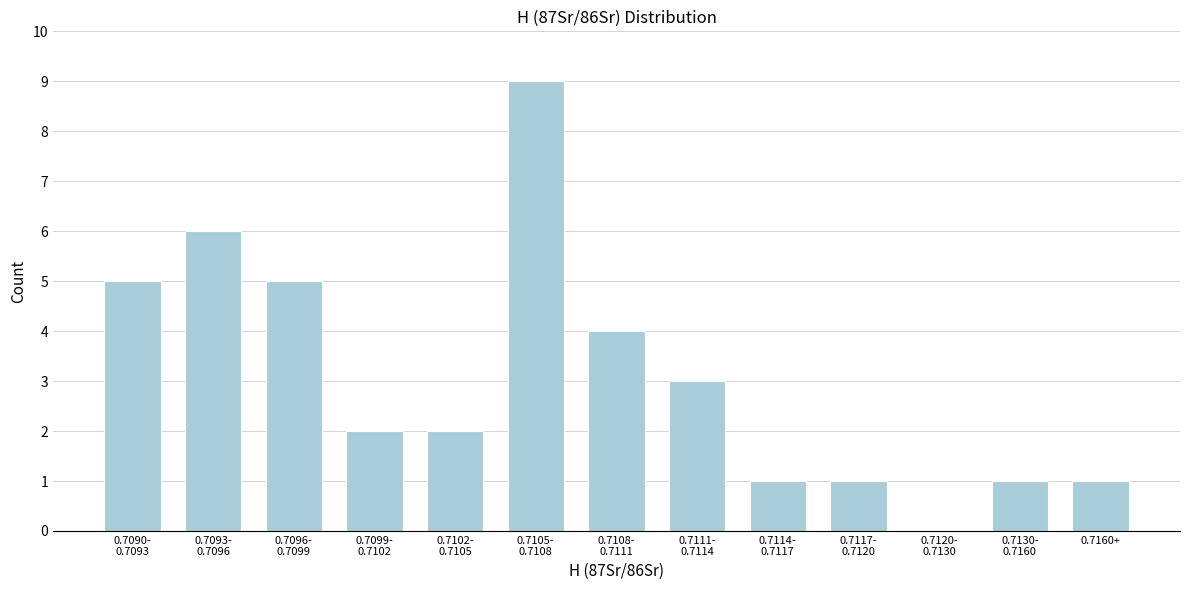

What is the sum of all values?

40